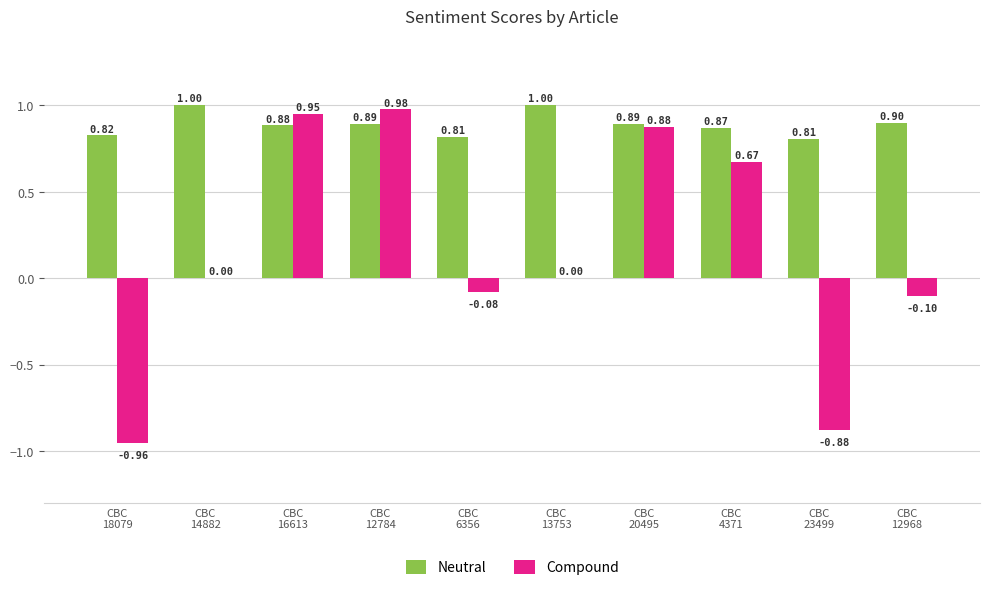

Which series has the largest total across all categories?

Neutral